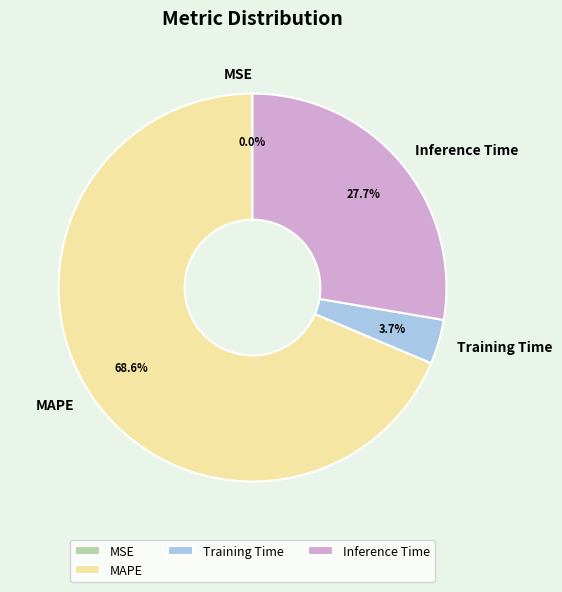

To the nearest percent, what is the difference between the Inference Time and MAPE slice percentages?

41%